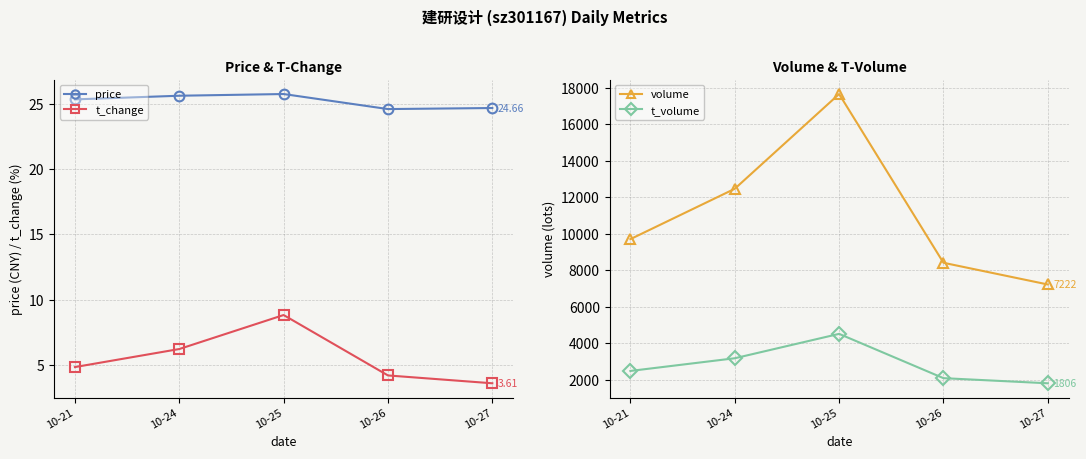

Which series has the largest total across all categories?

volume